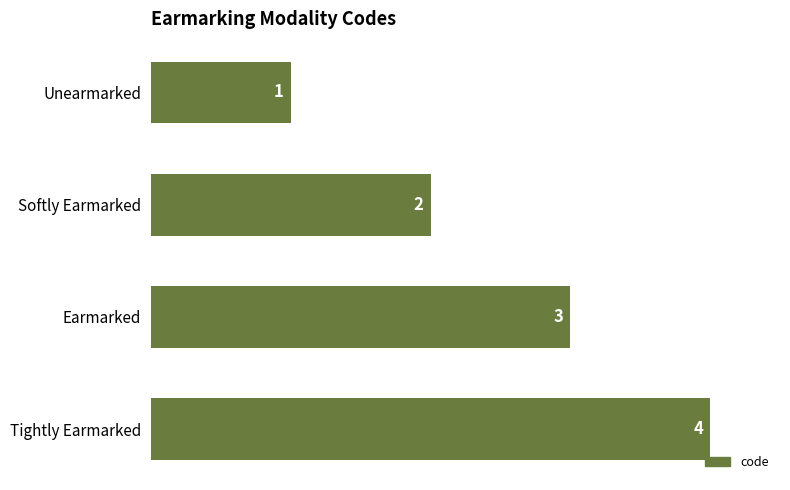

Rank the categories by value from highest to lowest.

Tightly Earmarked, Earmarked, Softly Earmarked, Unearmarked